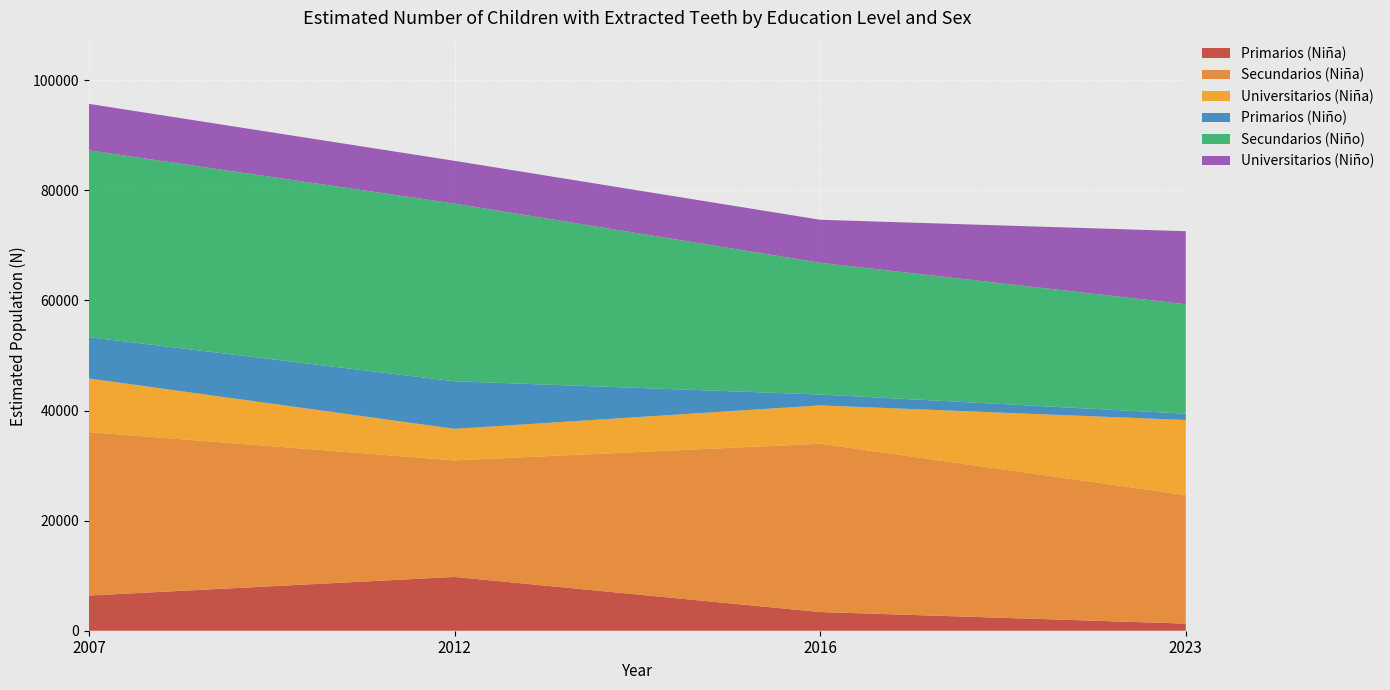

Reading left to right, list all the values displayed in this chart.

Primarios (Niña): 6393	9770	3393	1291
Secundarios (Niña): 29685	21174	30575	23350
Universitarios (Niña): 9743	5728	6965	13639
Primarios (Niño): 7503	8639	1975	1145
Secundarios (Niño): 33934	32276	23933	19884
Universitarios (Niño): 8442	7768	7809	13265